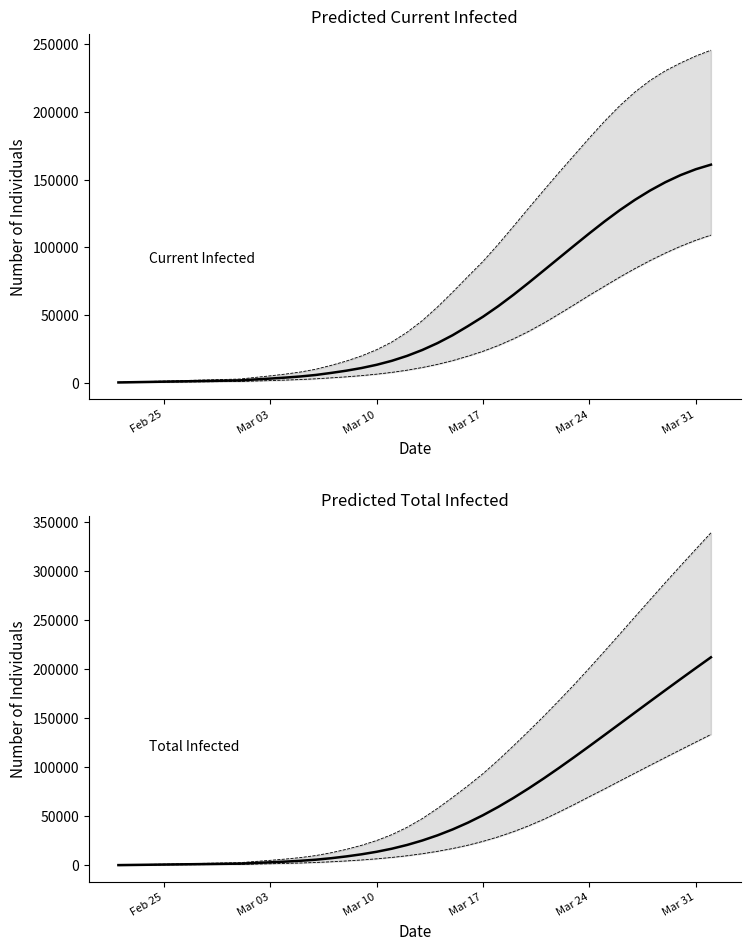

What is the difference between the second highest and minimum values in the predicted_total_infected_mean series?

200980